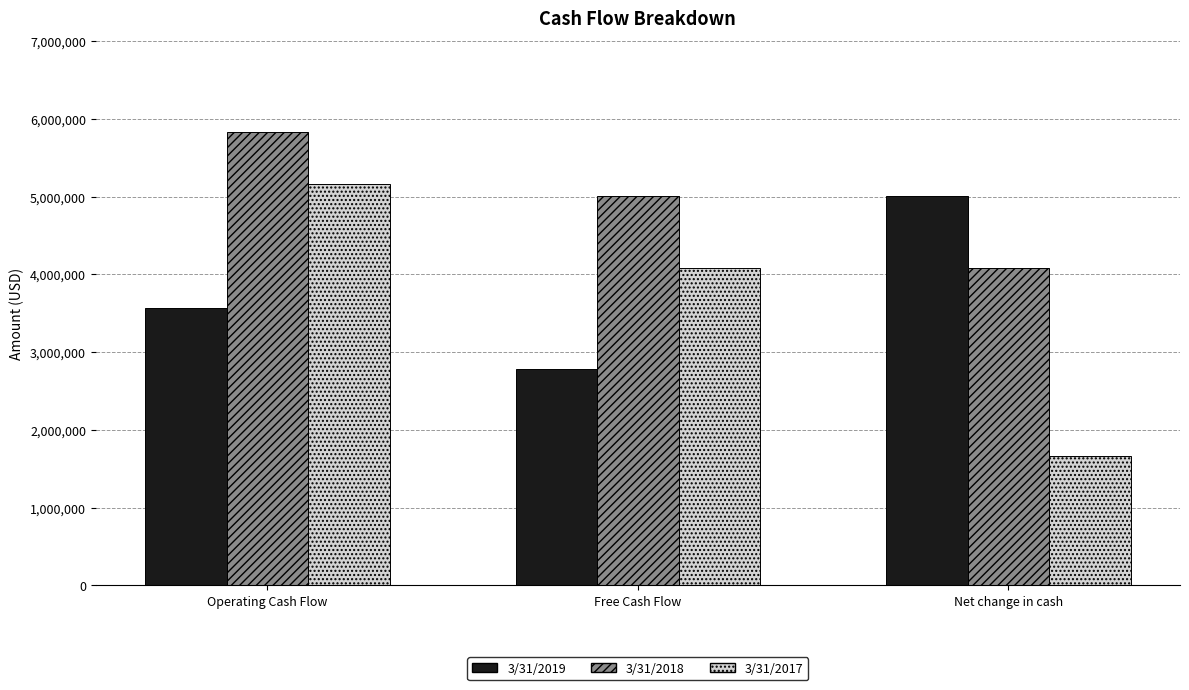

At how many categories does at least one series exceed 4540394?

3